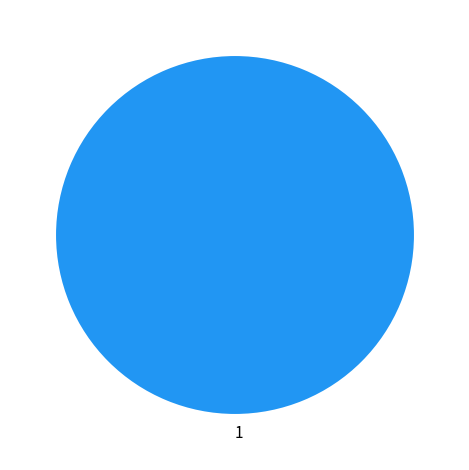

Rank the categories by value from highest to lowest.

1